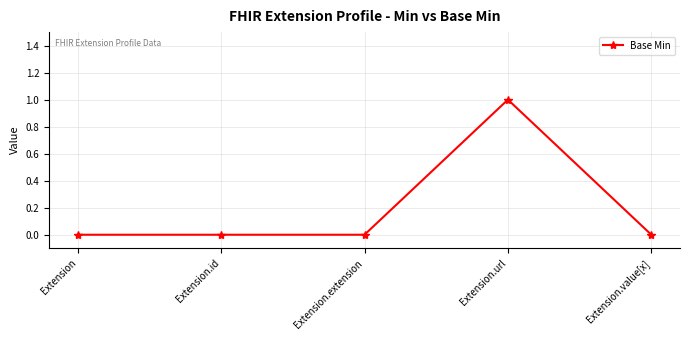

What is the sum of all values?

1